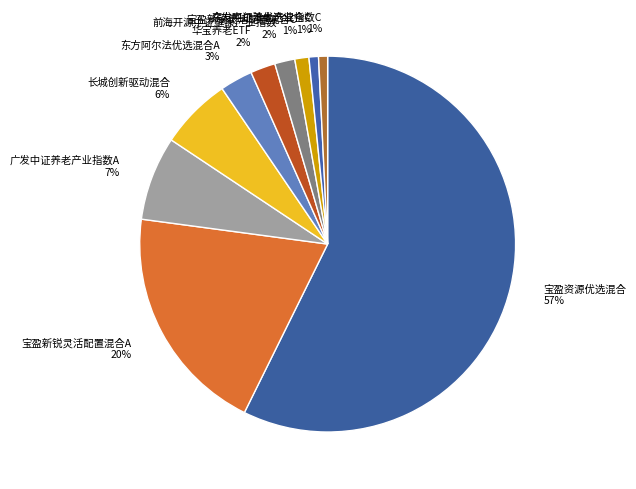

To the nearest percent, what is the combined percentage of 宝盈新锐灵活配置混合C and 广发中证养老产业指数A?

8%